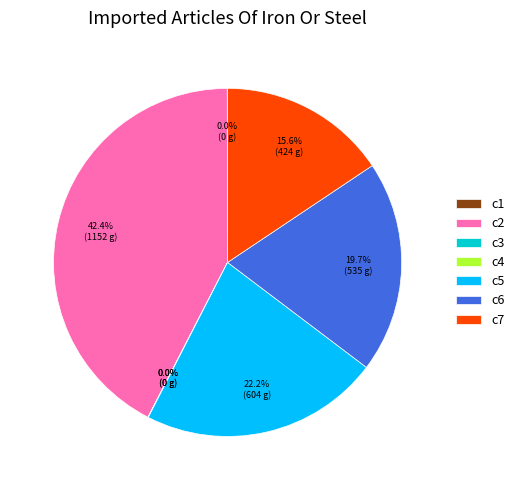

To the nearest percent, what is the average slice percentage?

14%